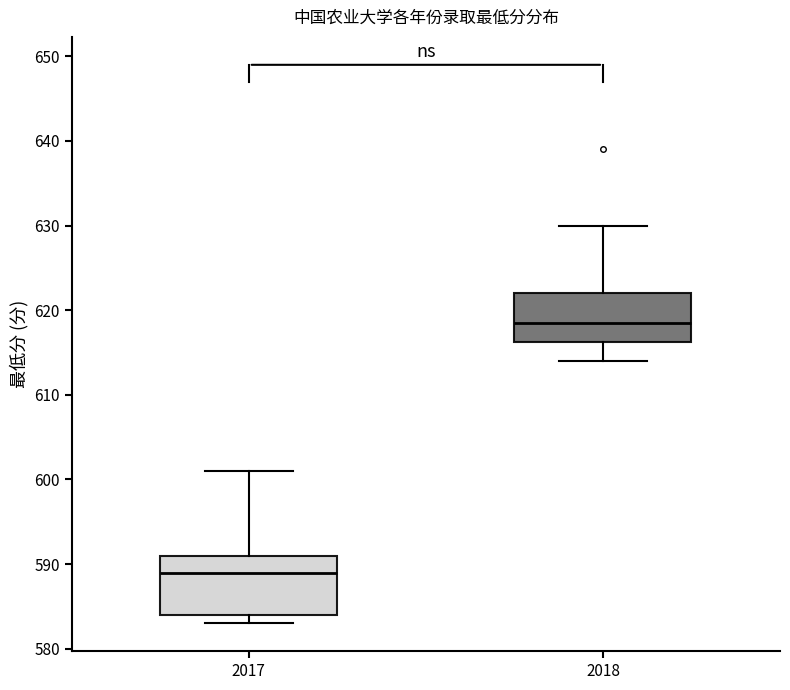

Where does the upper whisker of the box at x = 2017 end on the y-axis? The values are not printed on the chart, so give them approximately, as read against the axis.

601